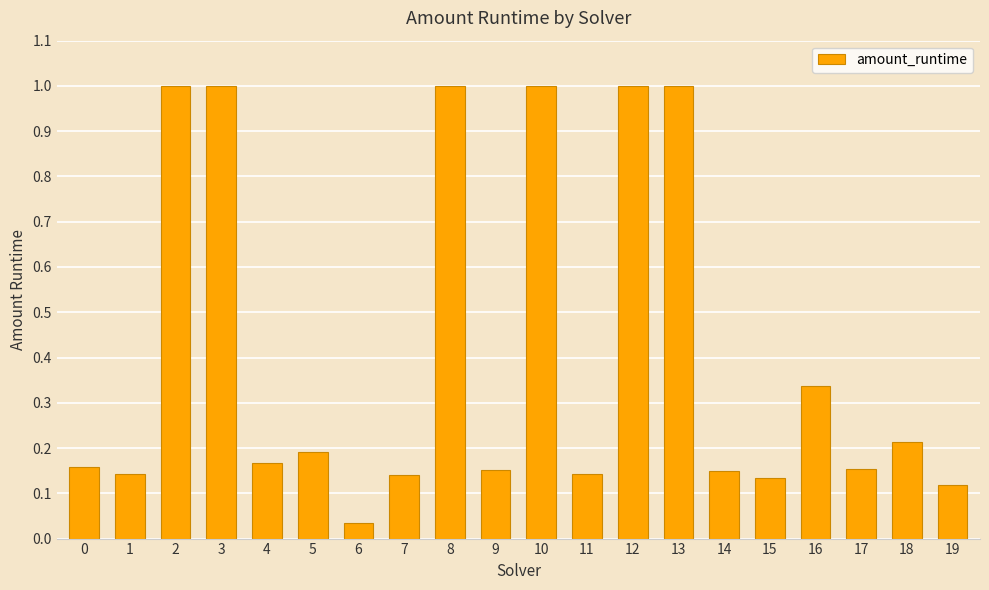

What is the change in value from 0 to 18?

+0.1